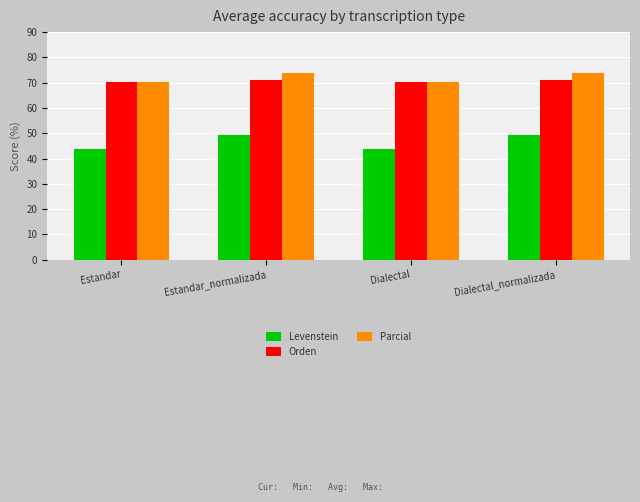

What position from the left is Estandar?

1